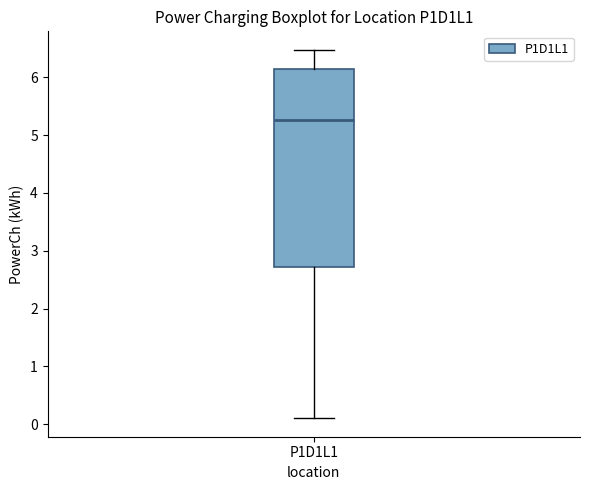

Where does the lower whisker of the box for P1D1L1 end on the y-axis? The values are not printed on the chart, so give them approximately, as read against the axis.

0.1